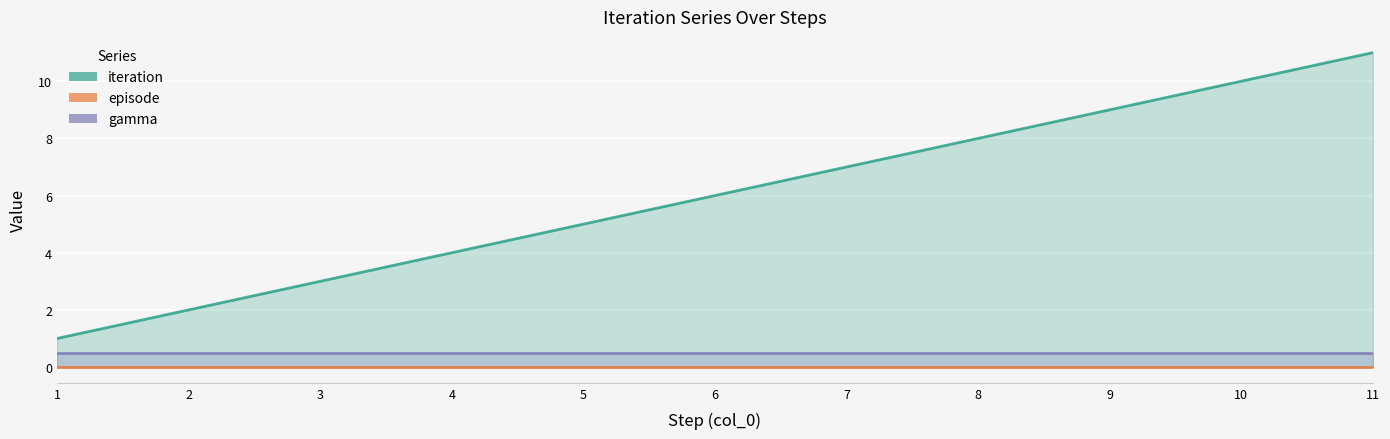

Between 11 and 2, which is larger?

11